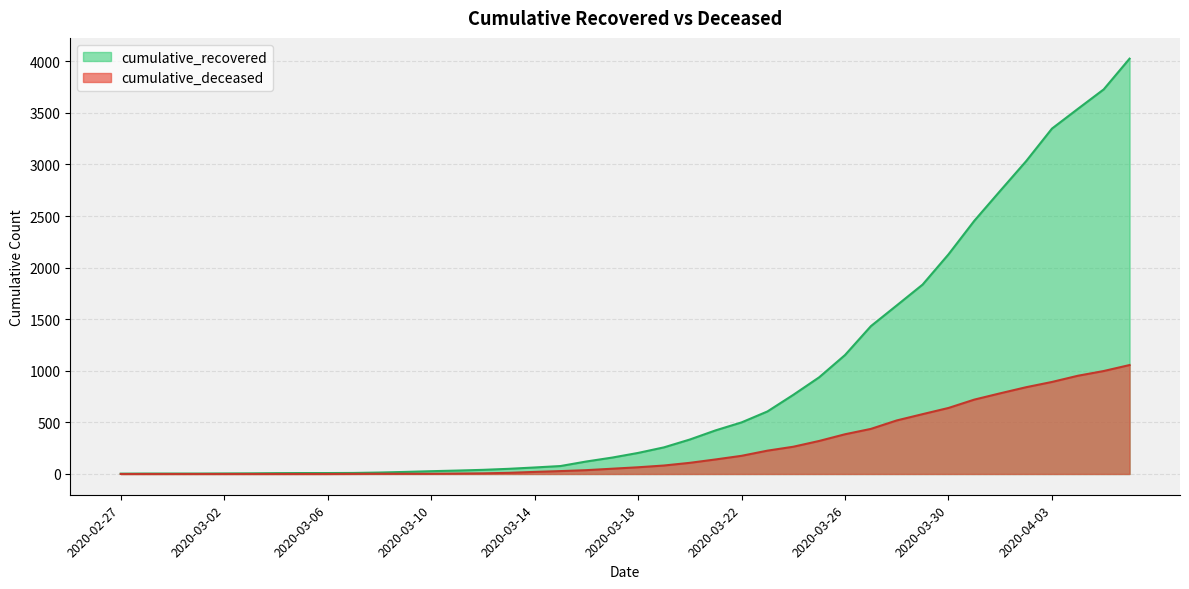

What is the sum of the cumulative_deceased values at 2020-03-31 and 2020-02-29?

721